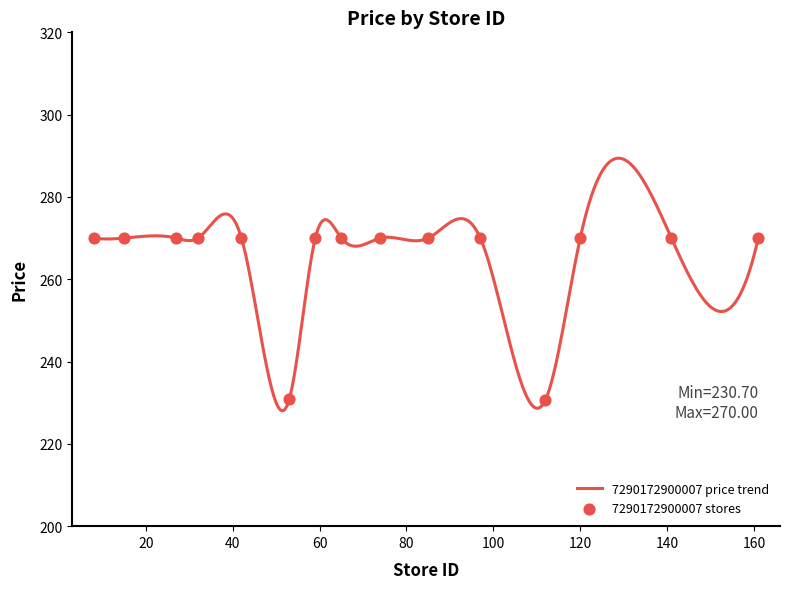

Which has a higher value, 634 or 121?

634